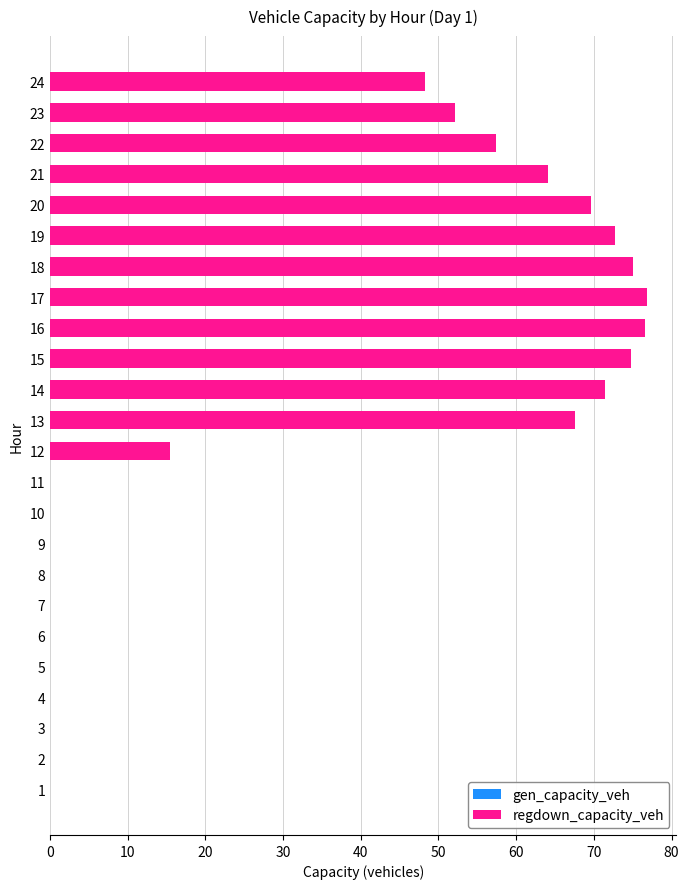

What is the maximum value shown in the chart?

76.8